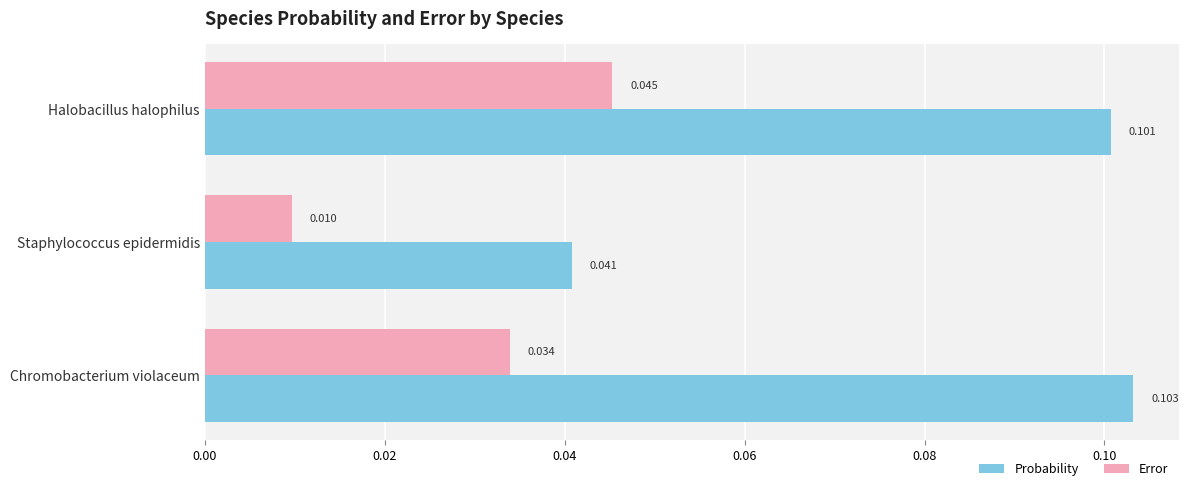

Is the value of Probability at Halobacillus halophilus greater than the value of Error at Chromobacterium violaceum?

Yes